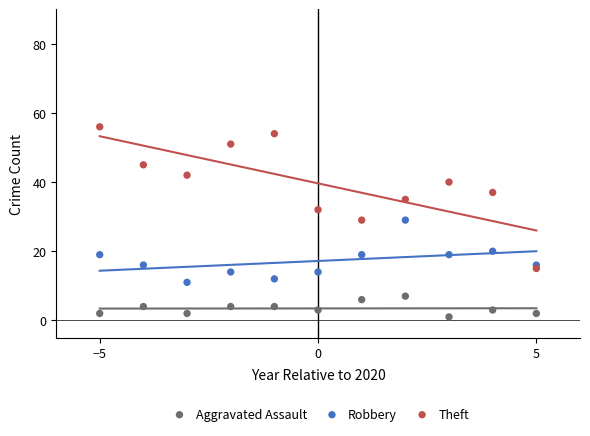

Which series contains the highest Y value?

Theft